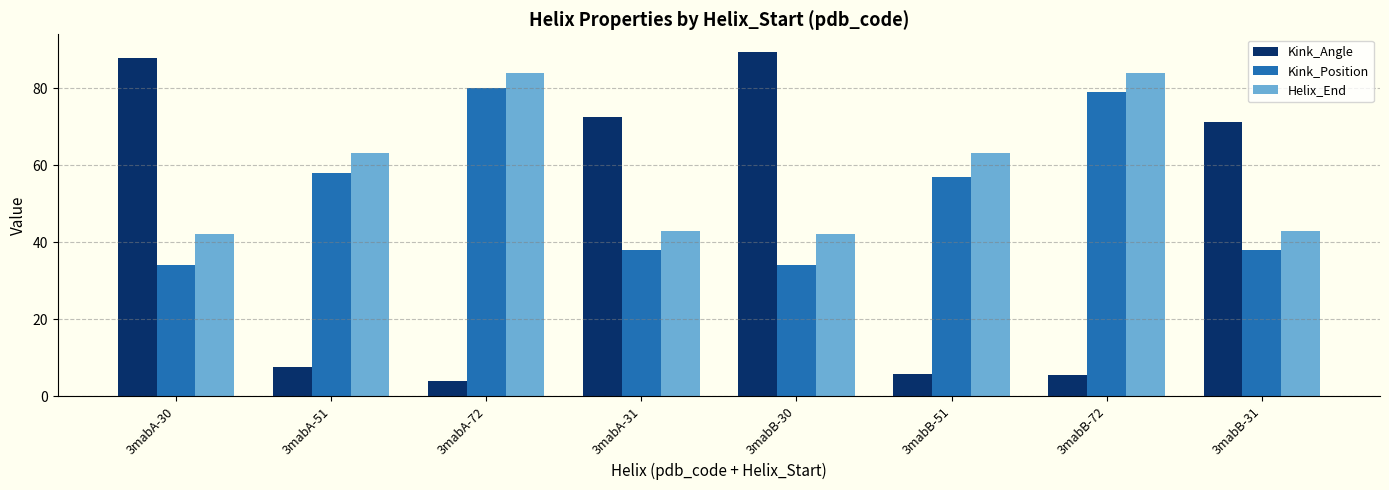

What is the label of the 8th bar from the right?

3mabA-30